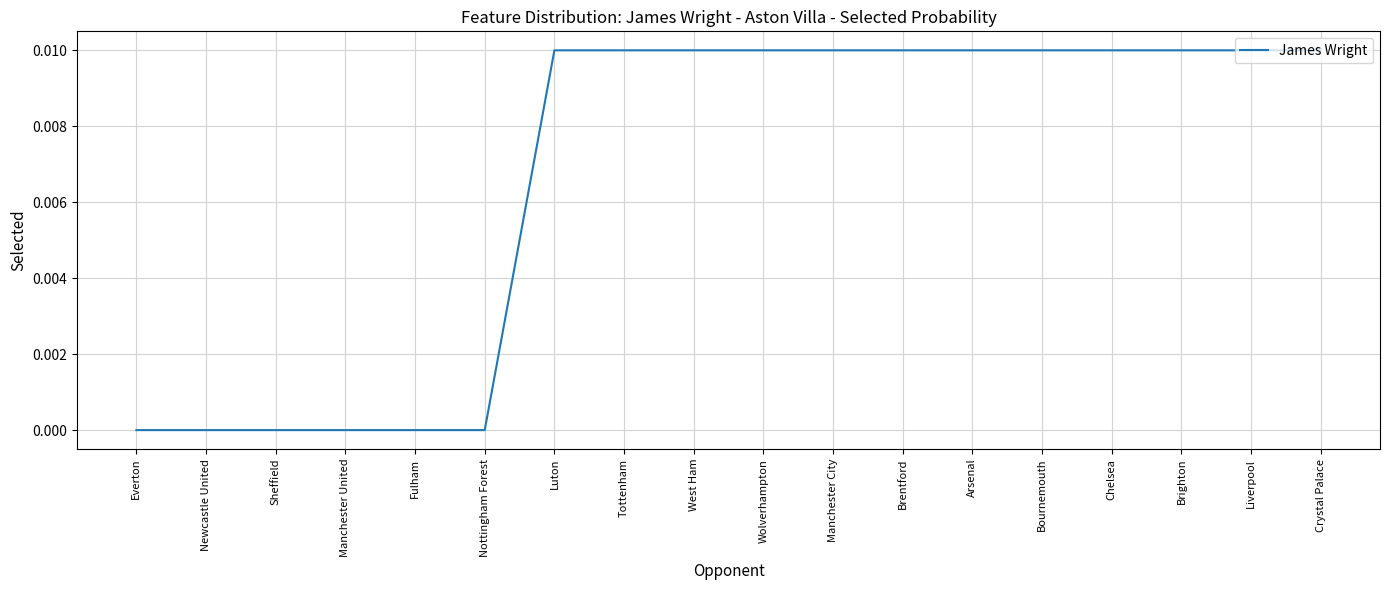

Is it true that the value at Liverpool is 0.0?

True